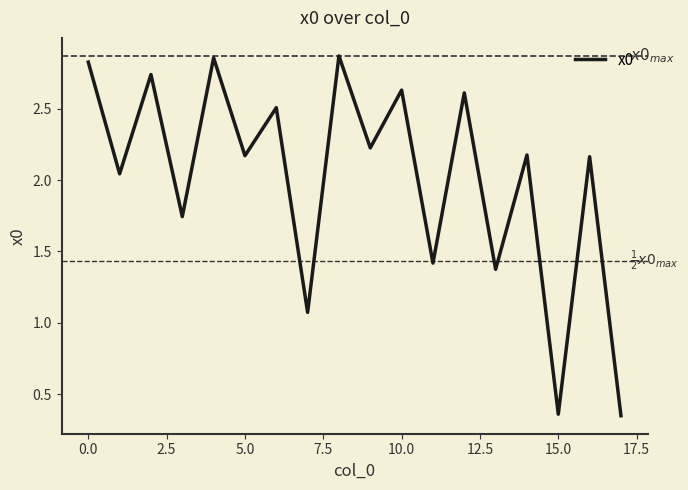

What is the difference between the maximum and minimum values?

2.5